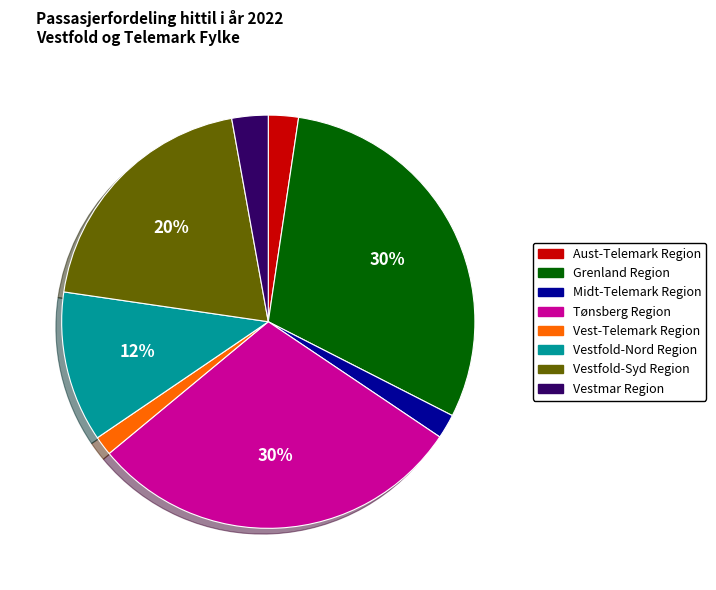

Is there any slice that represents more than half of the pie?

No